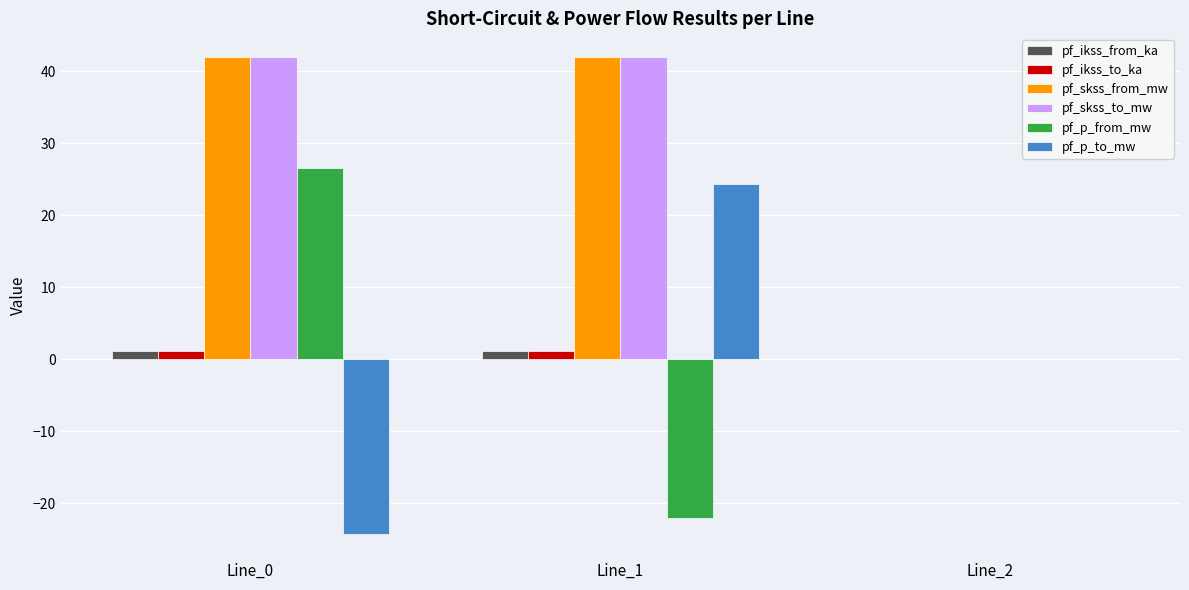

What are all the series names shown in the legend?

pf_ikss_from_ka, pf_ikss_to_ka, pf_skss_from_mw, pf_skss_to_mw, pf_p_from_mw, pf_p_to_mw